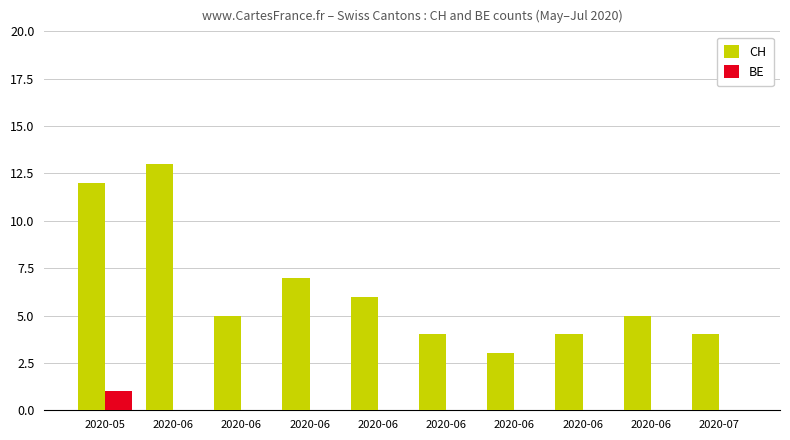

What is the total value across all series at 2020-06?

13